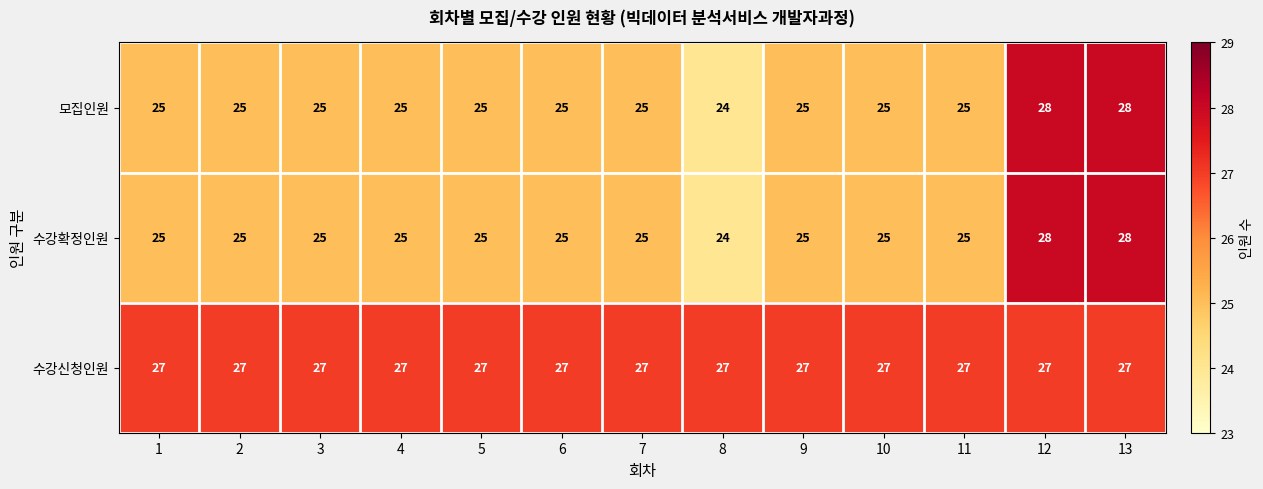

Count the number of categories in the chart.

13